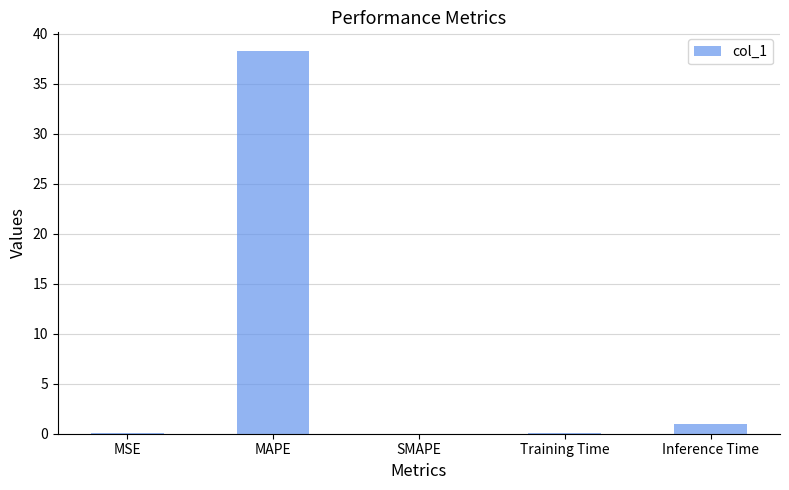

Is it true that the value at MAPE is 38.2?

True